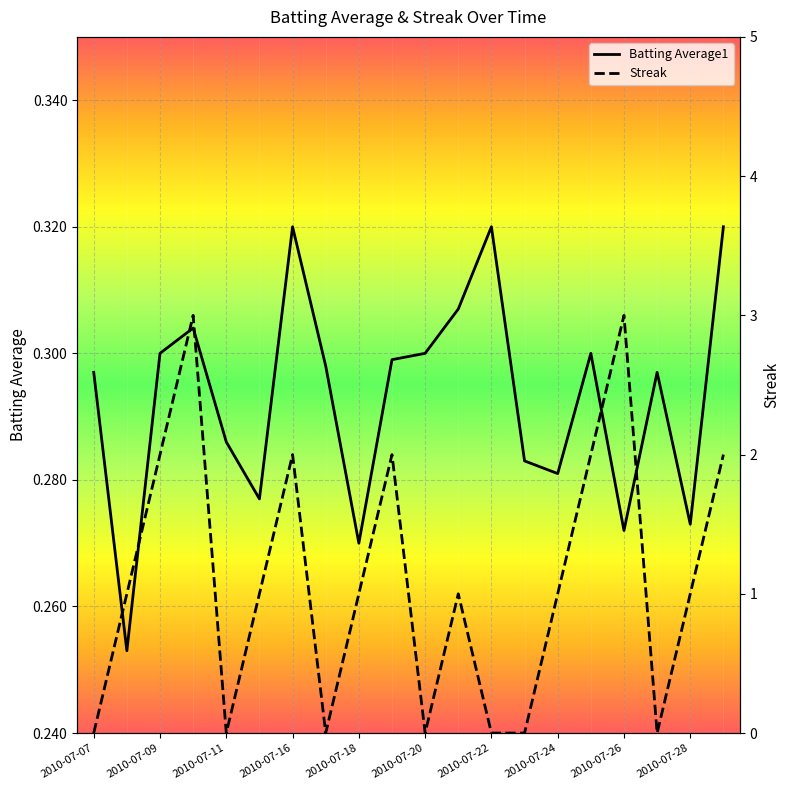

True or false: Batting Average1 has a value of 0.1 at 2010-07-18.

False